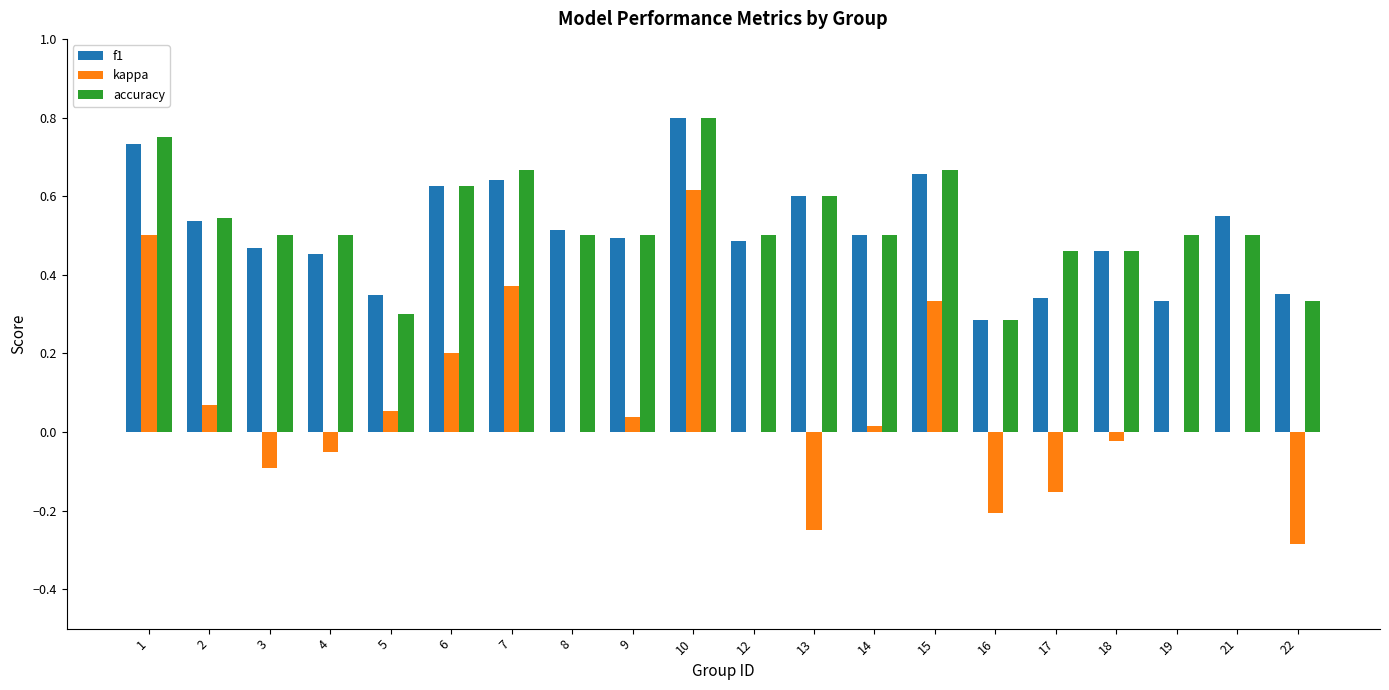

Which series changed the most between 6 and 16?

kappa